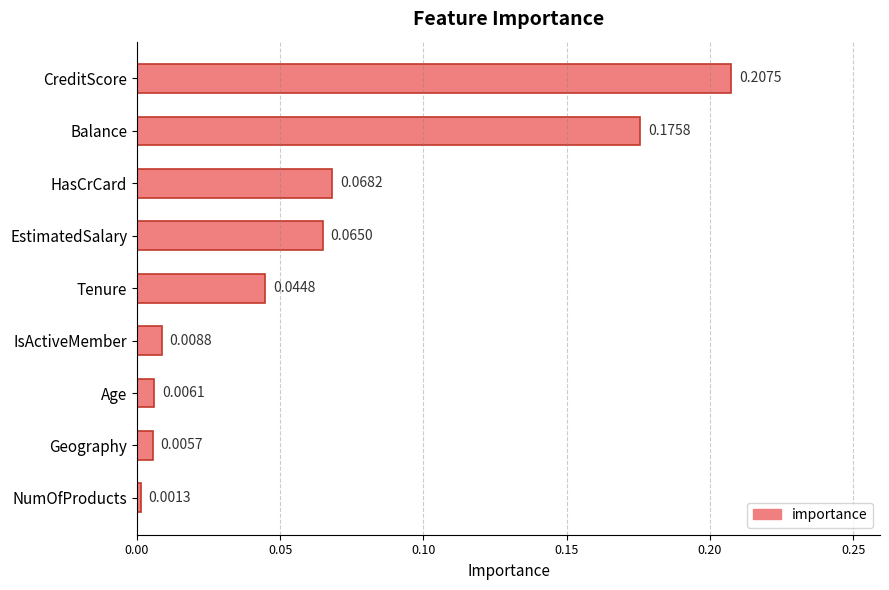

Between NumOfProducts and CreditScore, which is larger?

CreditScore